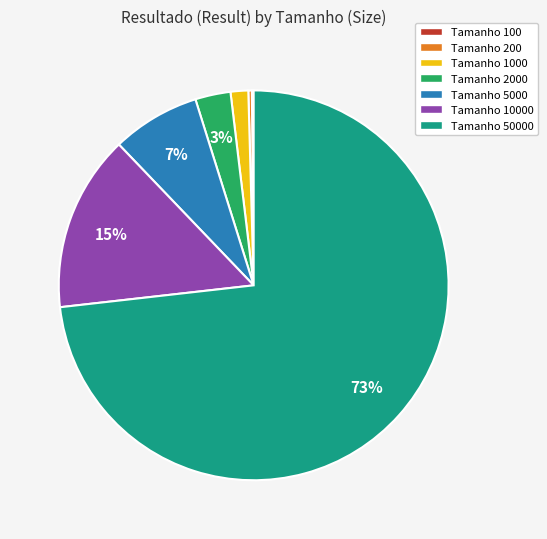

Which slice represents more than half of the pie?

Tamanho 50000